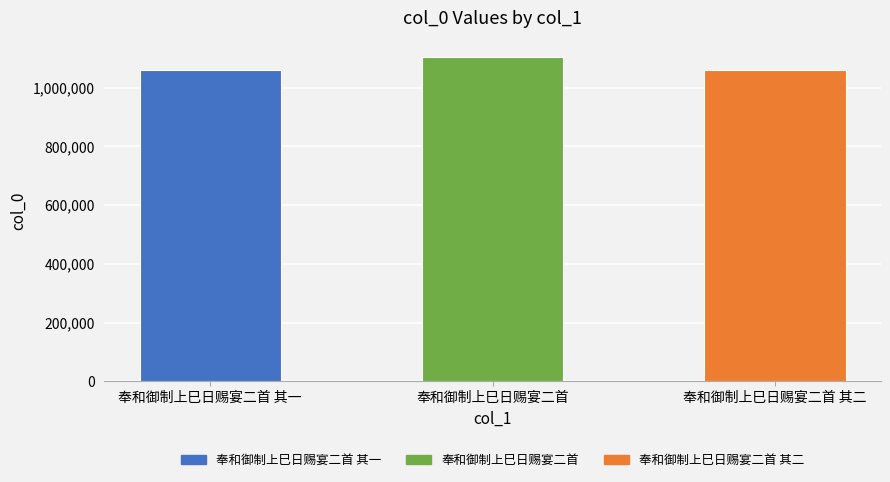

How many bars are there in total?

3